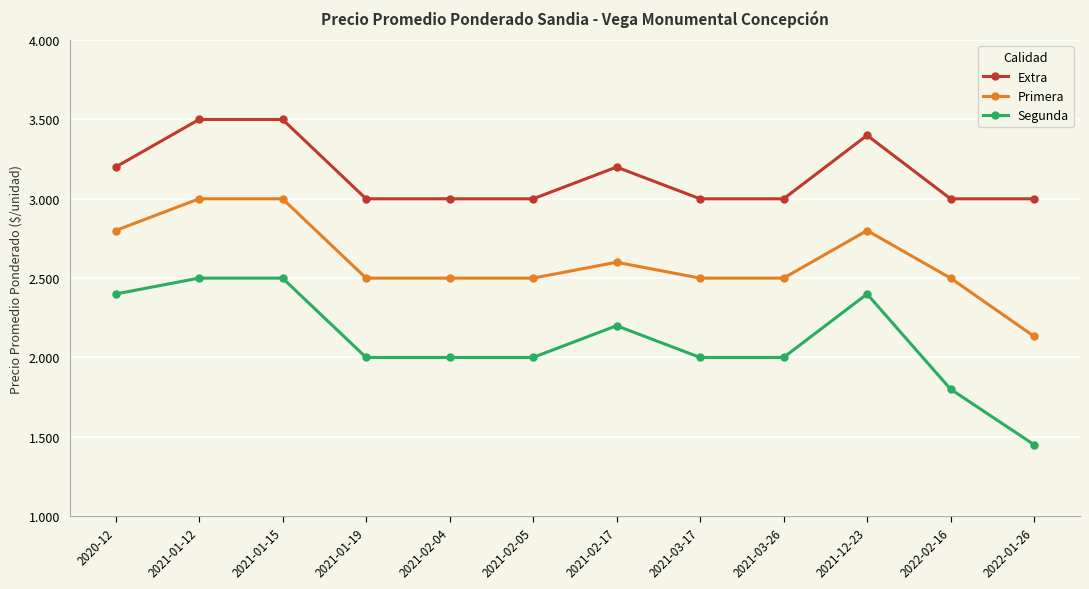

True or false: Primera and Extra intersect in this chart.

False